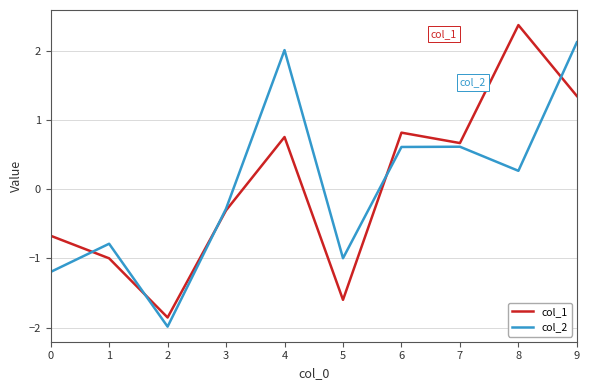

True or false: col_1 has more than 1 interior local peaks.

True